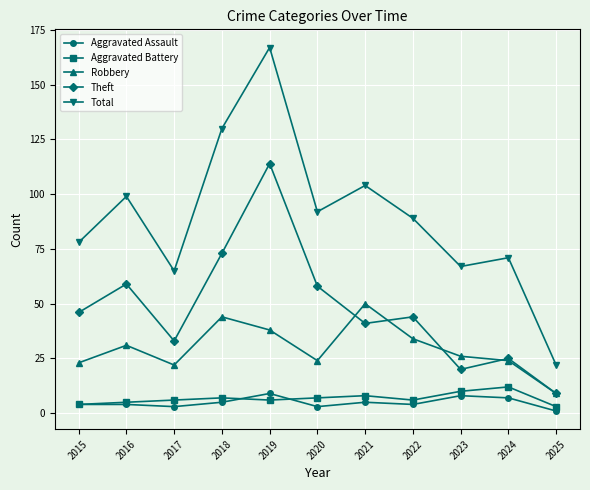

List the series in order of their peak value, highest first.

Total, Theft, Robbery, Aggravated Battery, Aggravated Assault